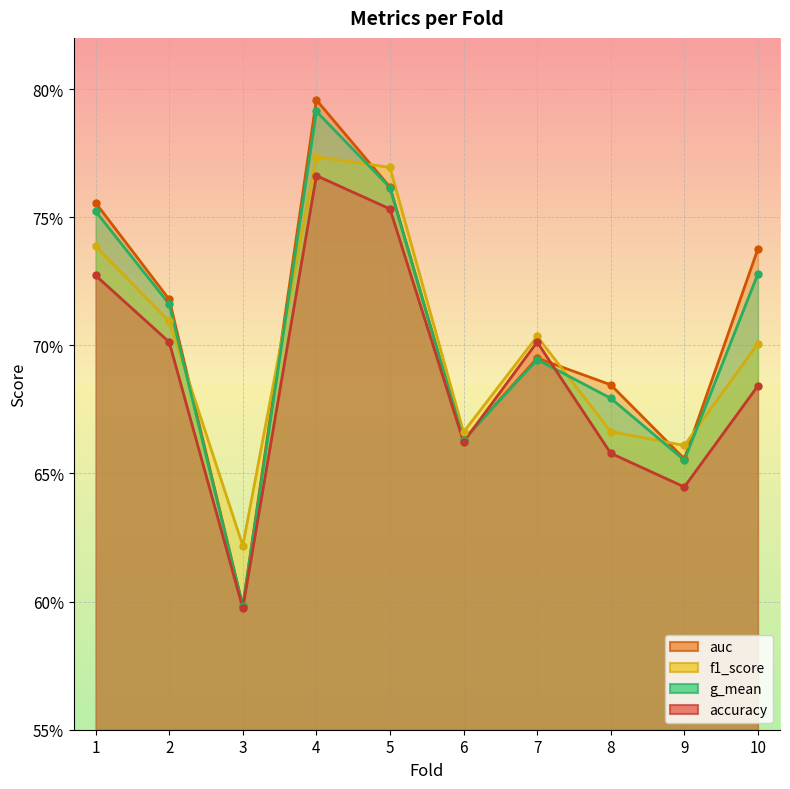

What is the difference between the maximum and minimum values in the f1_score series?

0.2